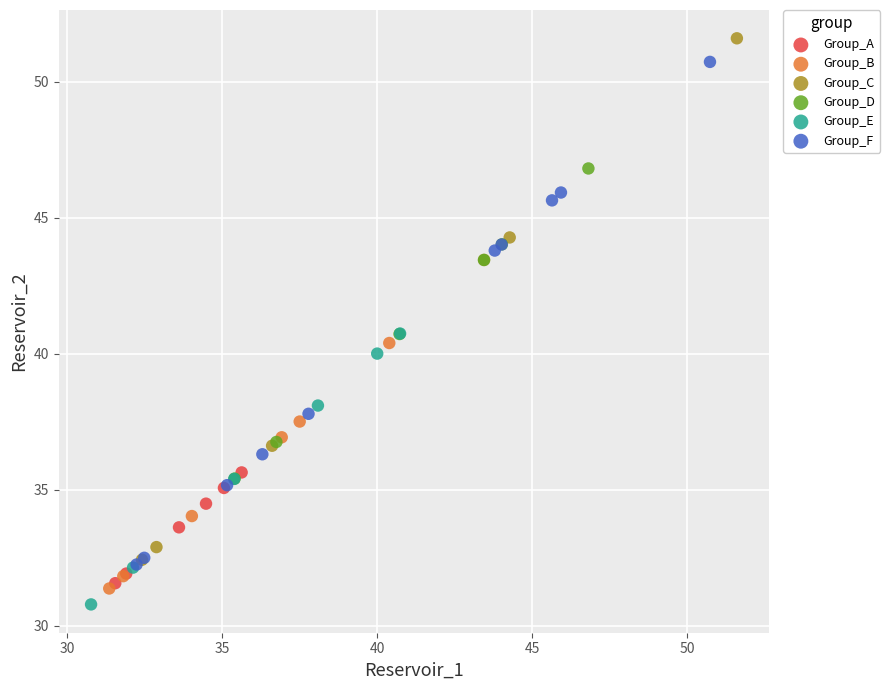

Which series contains the lowest Y value?

Group_E